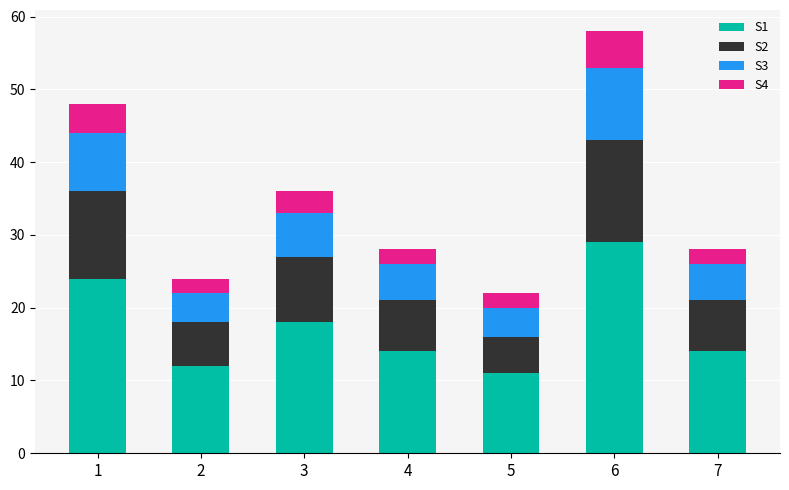

Which category has the highest value in the S1 series?

6